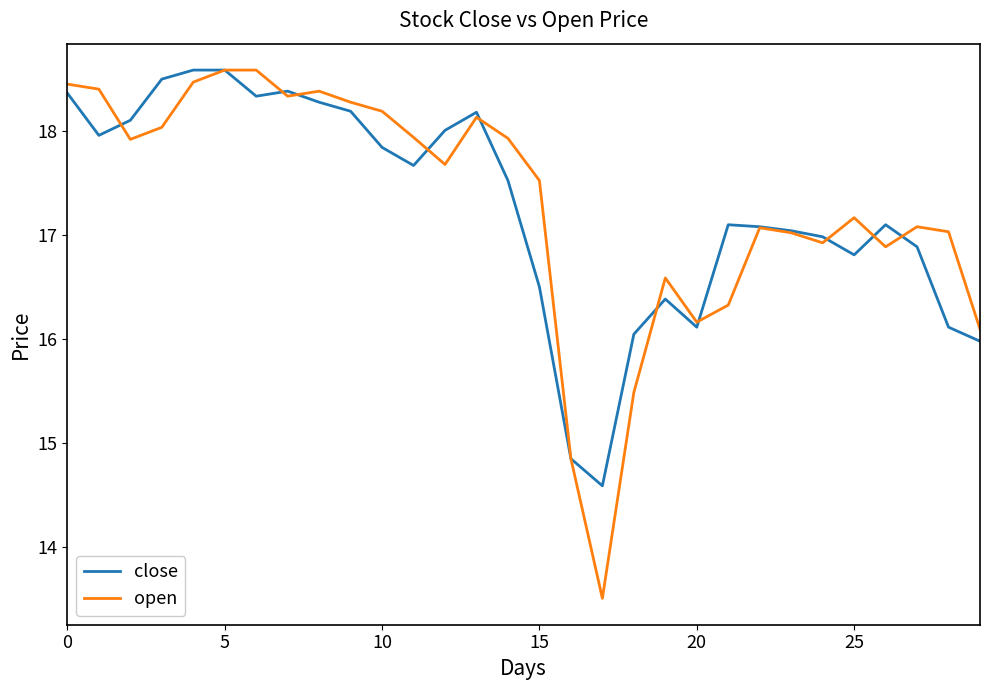

What are all the series names shown in the legend?

close, open